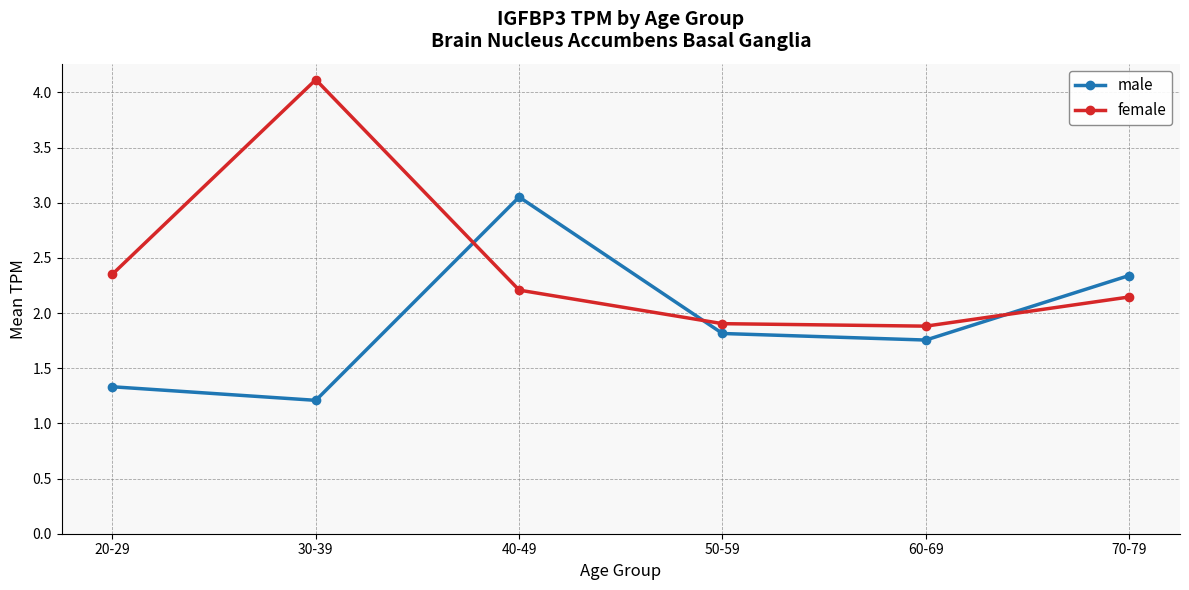

What is the difference between the highest and lowest values at 30-39?

2.9